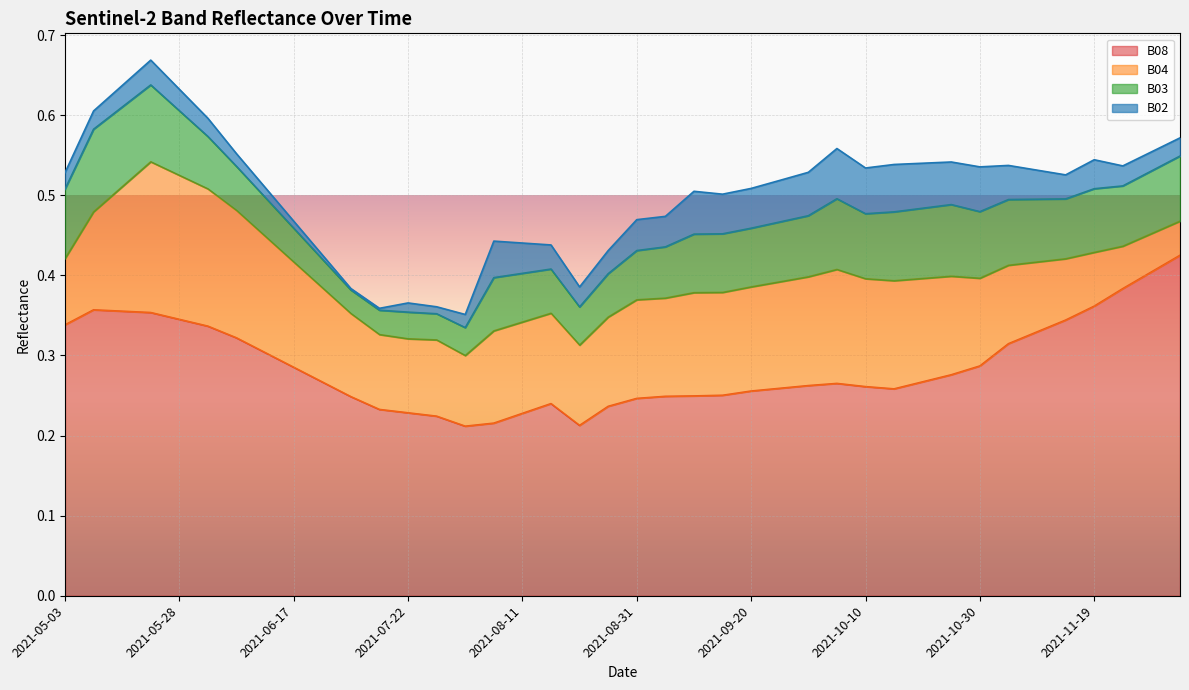

Does the chart display data point markers on the line(s)?

No